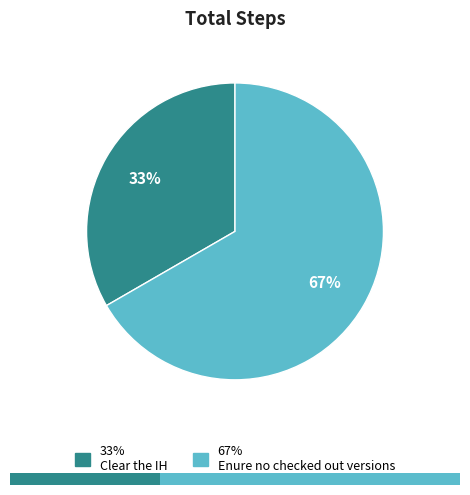

Count the number of slices in the pie.

2